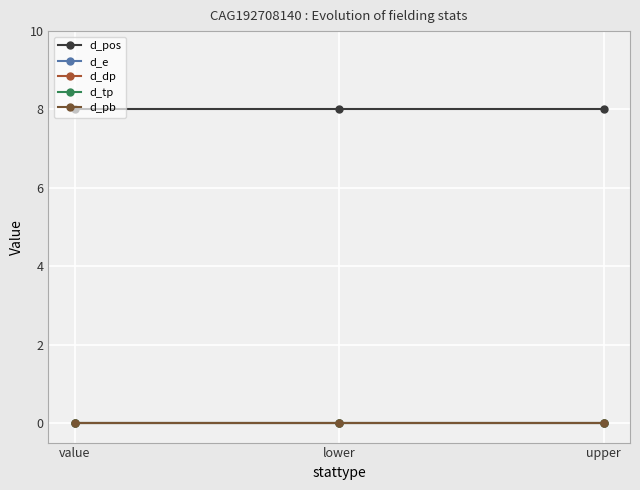

Is this an area chart (filled region under the line)?

No